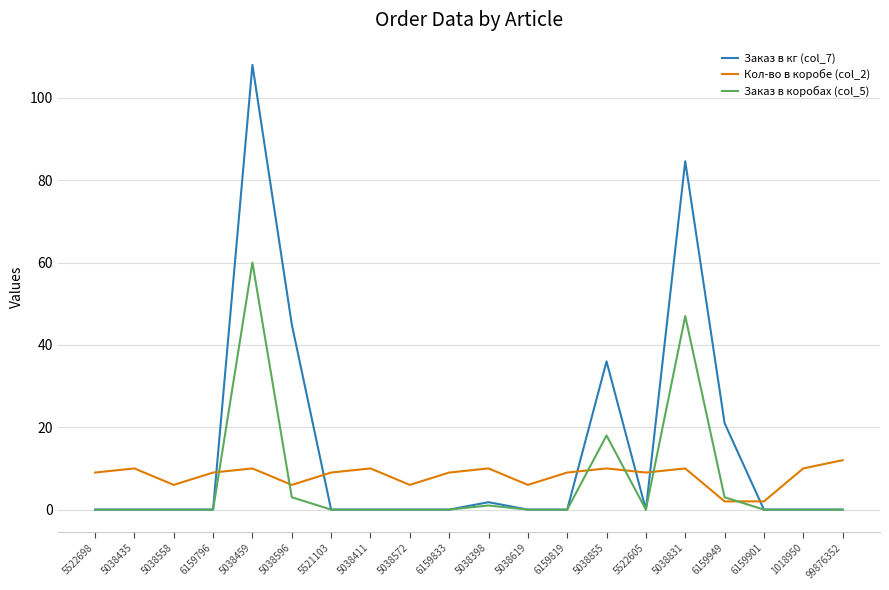

Which series has the largest total across all categories?

Заказ в кг (col_7)